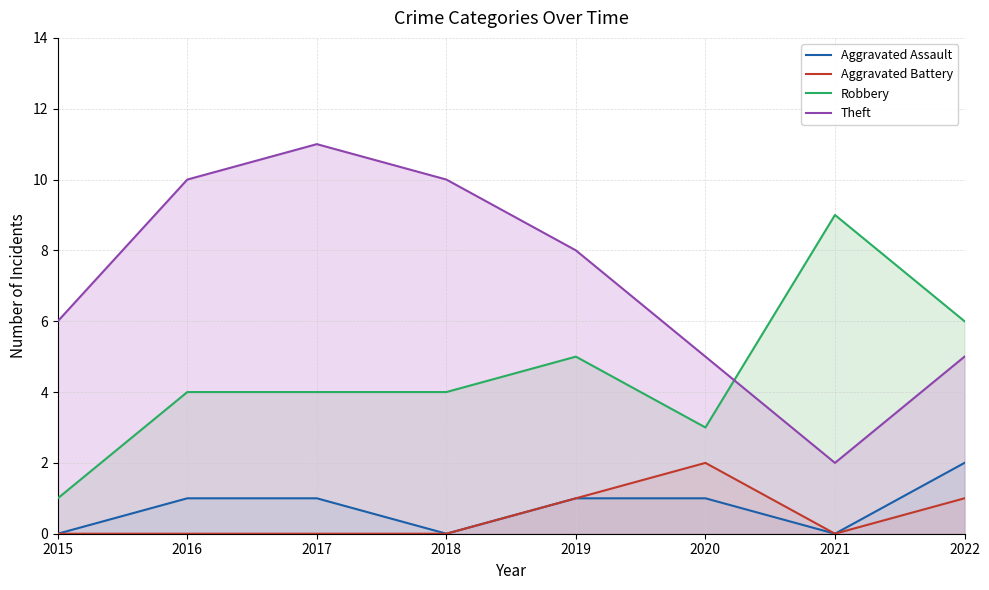

At which category is the sum across all series the highest?

2017